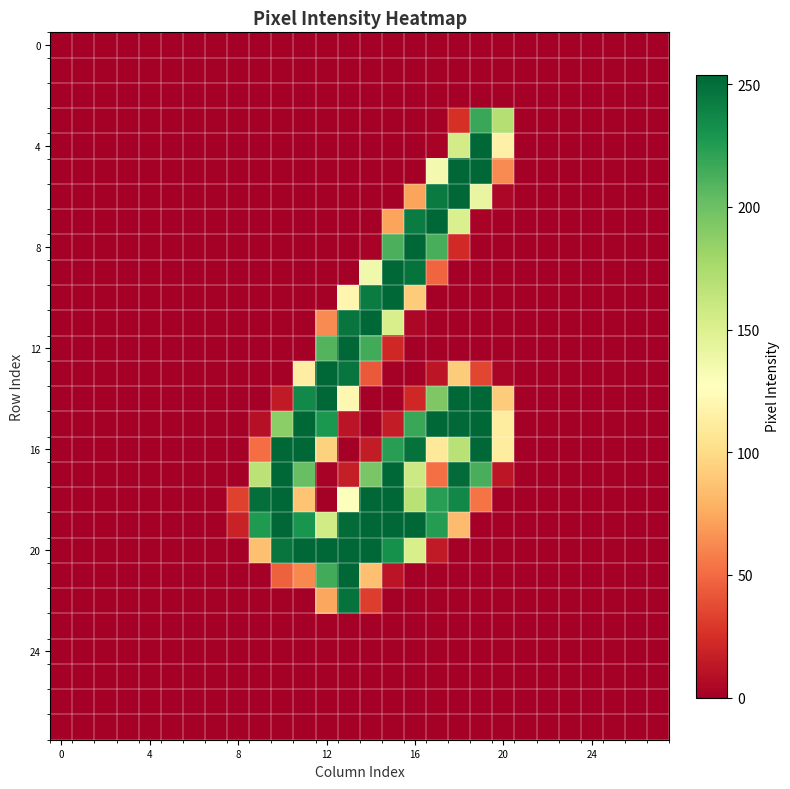

At which category is the sum across all series the highest?

15